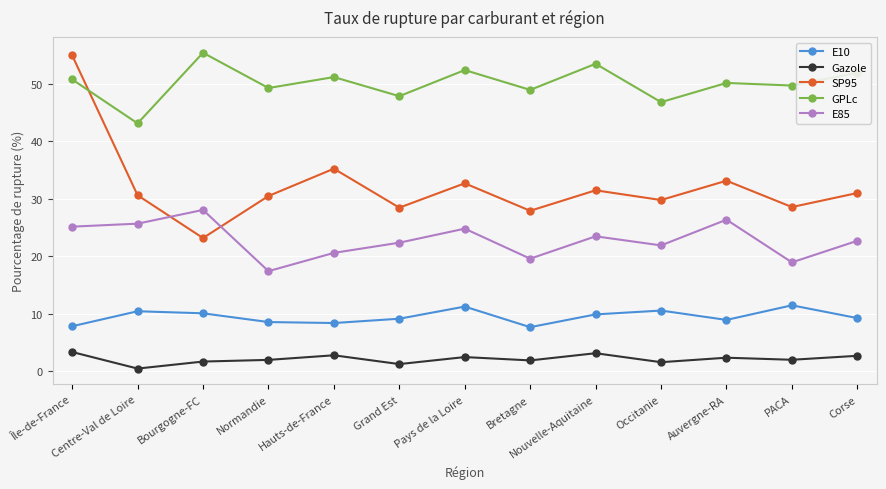

What is the label of the 6th point from the right?

Bretagne